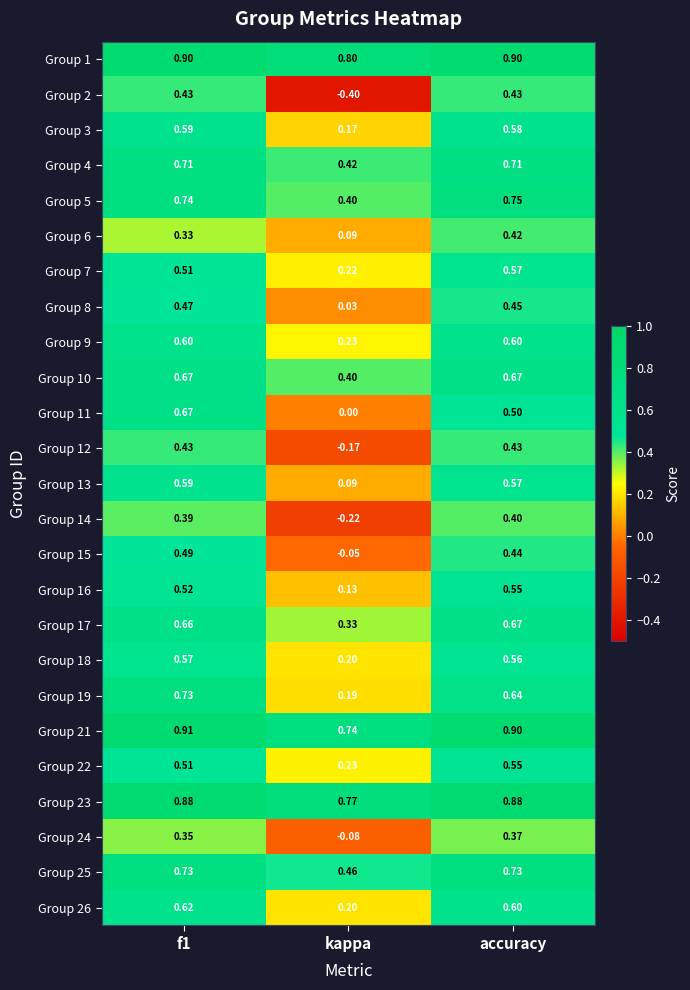

How many positive values does the Group 12 series have?

2